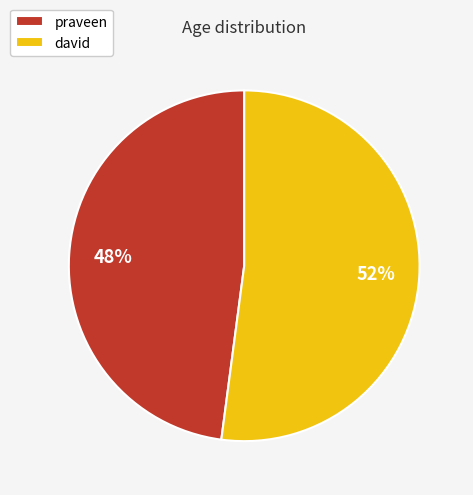

To the nearest percent, what is the difference between the largest and smallest slice percentages?

4%